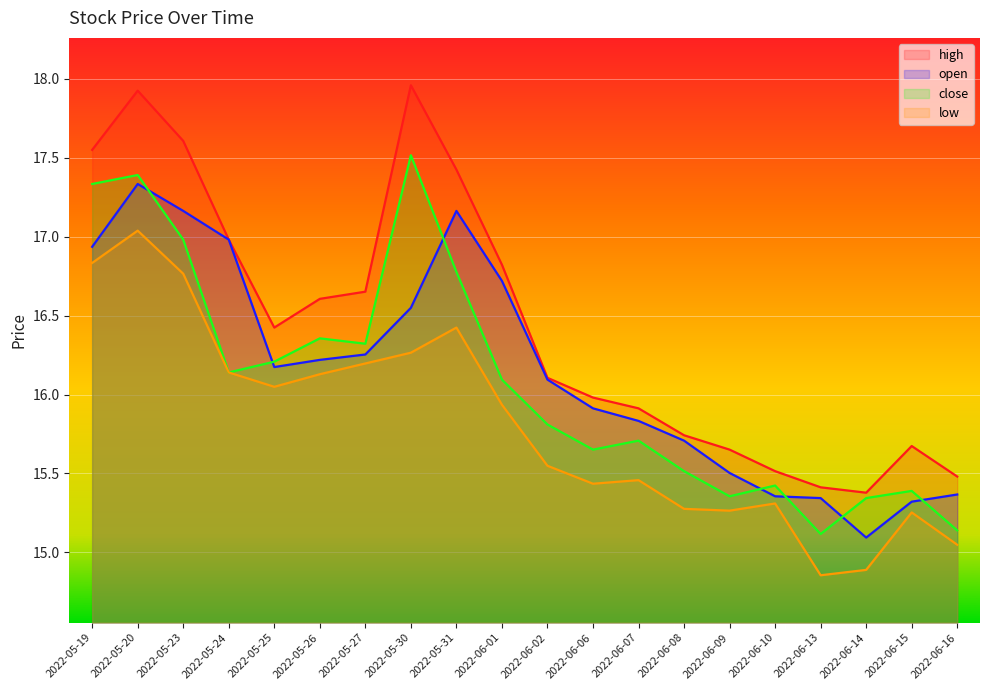

Reading left to right, extract all data points from this chart.

open: 16.9	17.3	17.2	17.0	16.2	16.2	16.3	16.5	17.2	16.7	16.1	15.9	15.8	15.7	15.5	15.4	15.3	15.1	15.3	15.4
high: 17.5	17.9	17.6	17.0	16.4	16.6	16.7	18.0	17.4	16.8	16.1	16.0	15.9	15.7	15.7	15.5	15.4	15.4	15.7	15.5
close: 17.3	17.4	17.0	16.1	16.2	16.4	16.3	17.5	16.8	16.1	15.8	15.7	15.7	15.5	15.4	15.4	15.1	15.3	15.4	15.1
low: 16.8	17.0	16.8	16.1	16.0	16.1	16.2	16.3	16.4	15.9	15.5	15.4	15.5	15.3	15.3	15.3	14.9	14.9	15.3	15.0